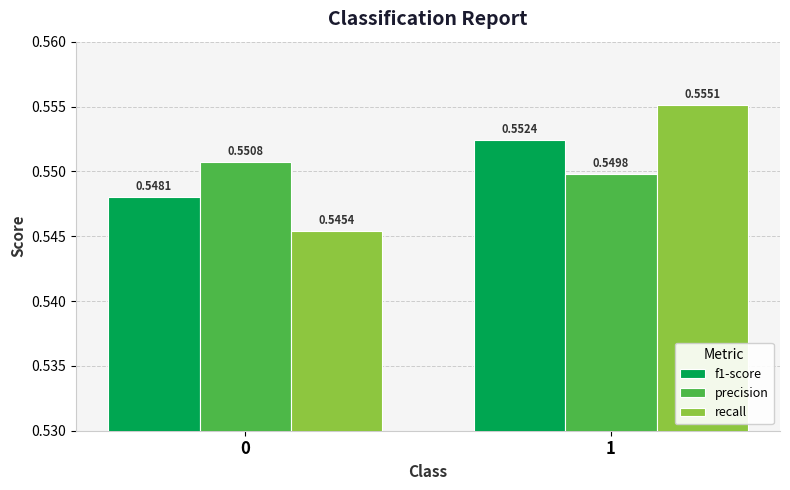

Which series changed the most between 0 and 1?

recall